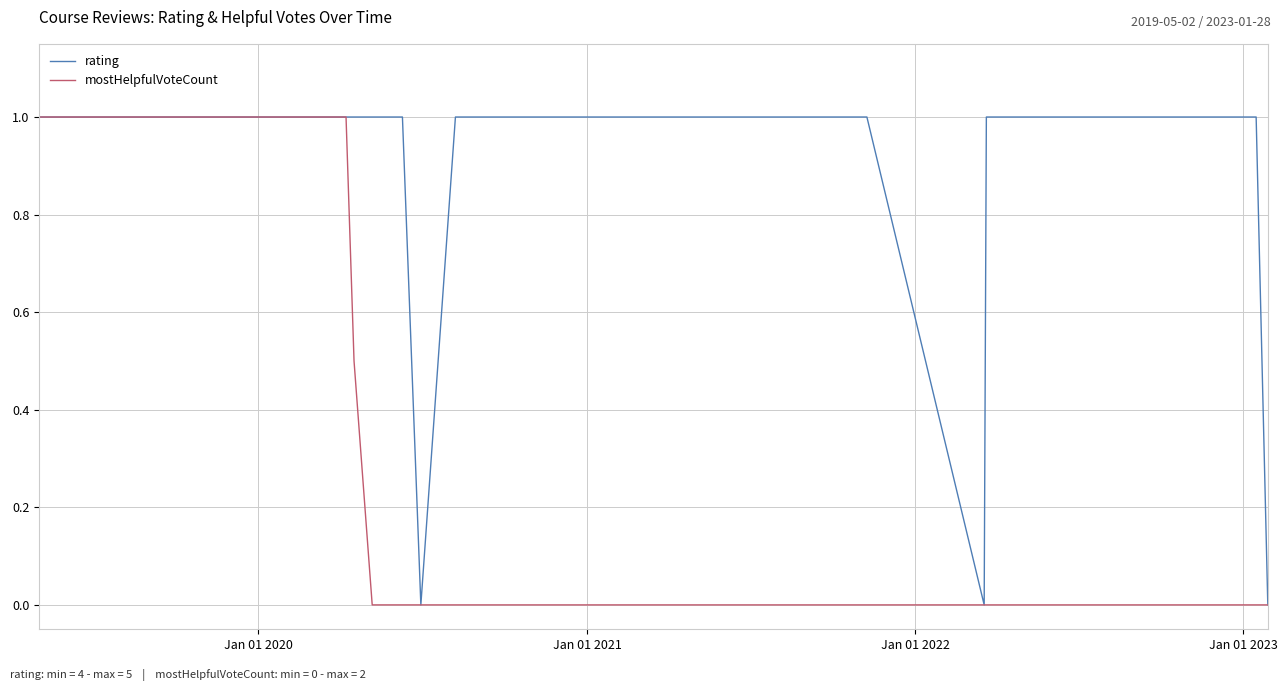

Which series has the largest total across all categories?

rating